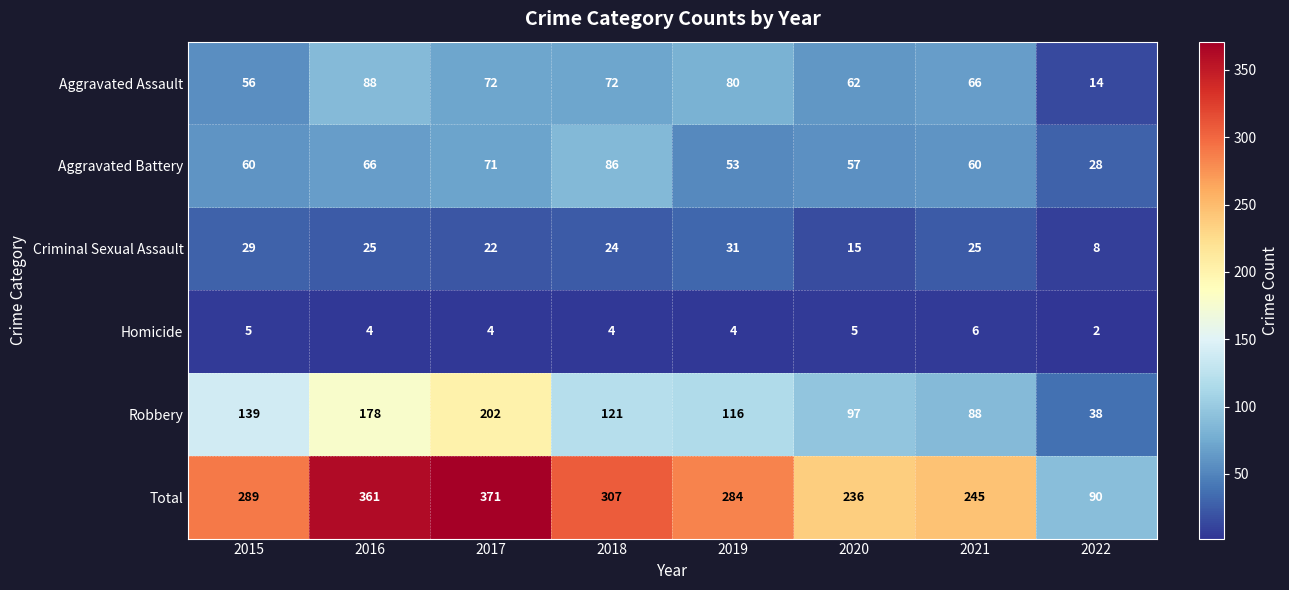

At which category does the chart reach its minimum across all series?

2022